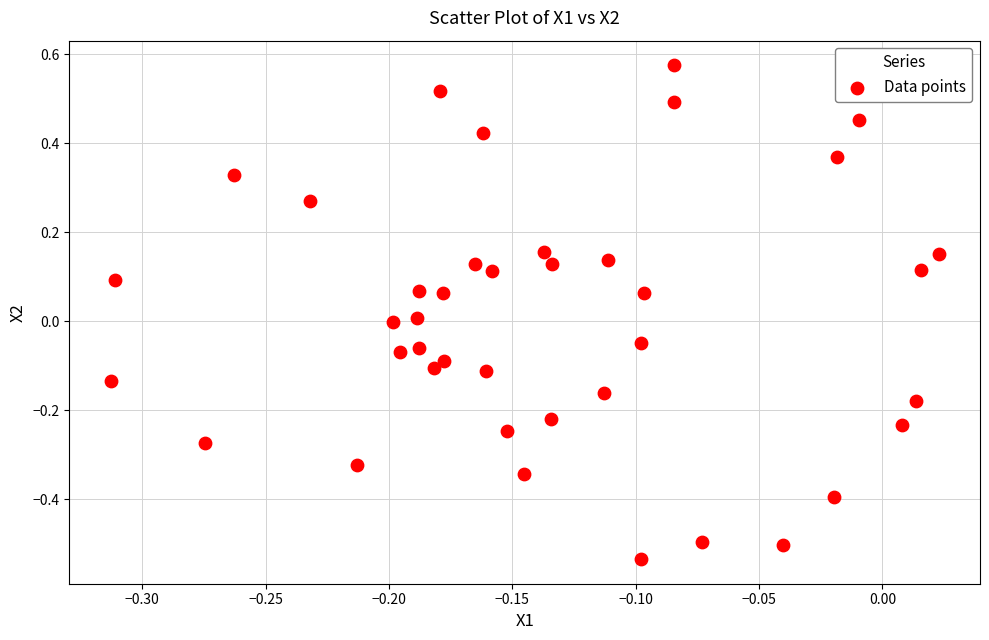

What is the range of Y values (max minus min)?

1.1